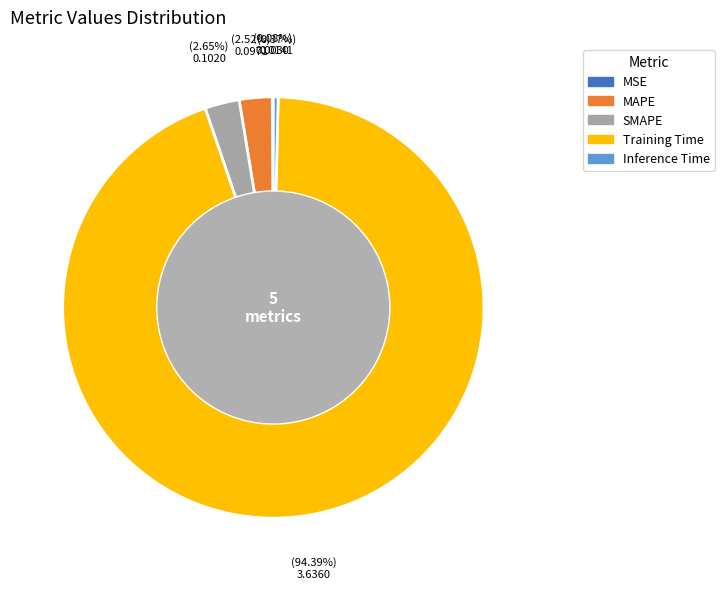

What percentage is the SMAPE slice, to the nearest percent?

3%